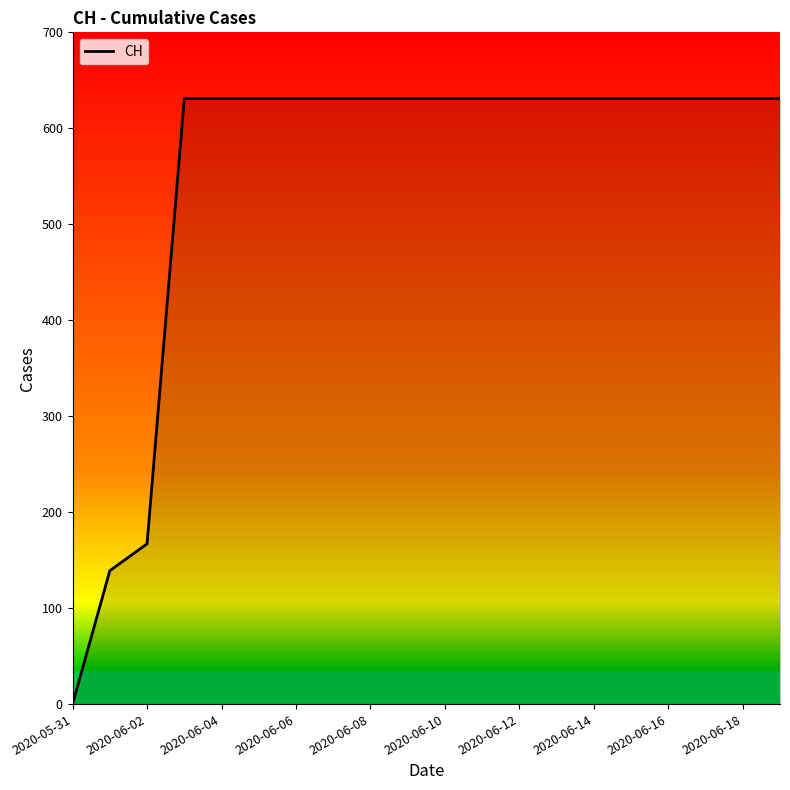

What is the maximum value shown in the chart?

631